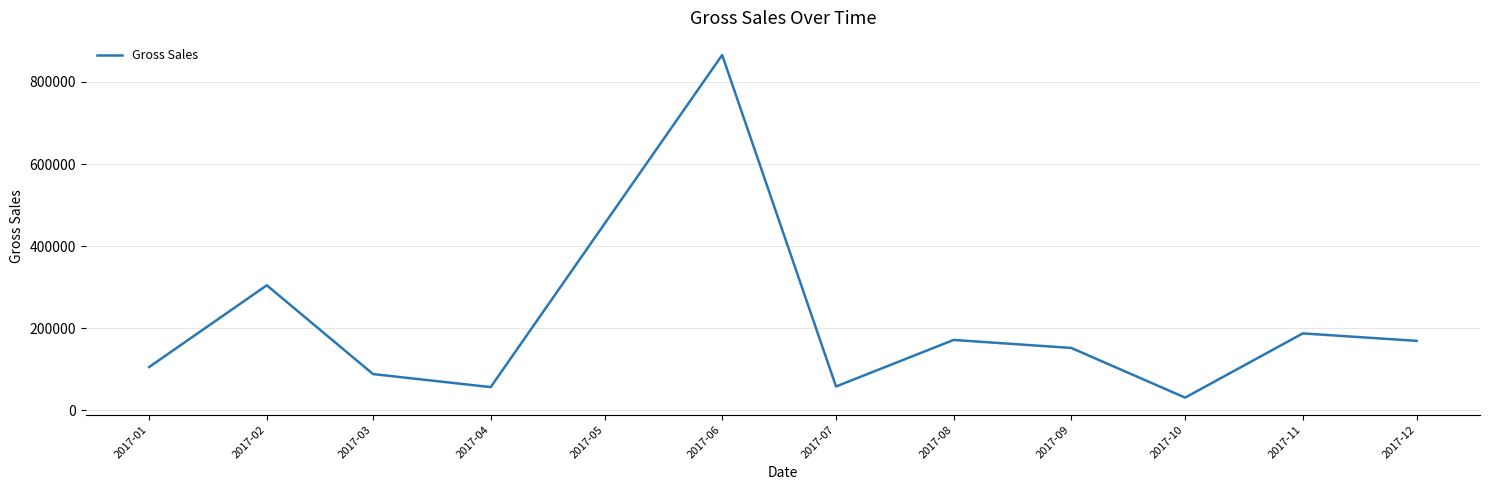

Where is the first local maximum?

2017-02